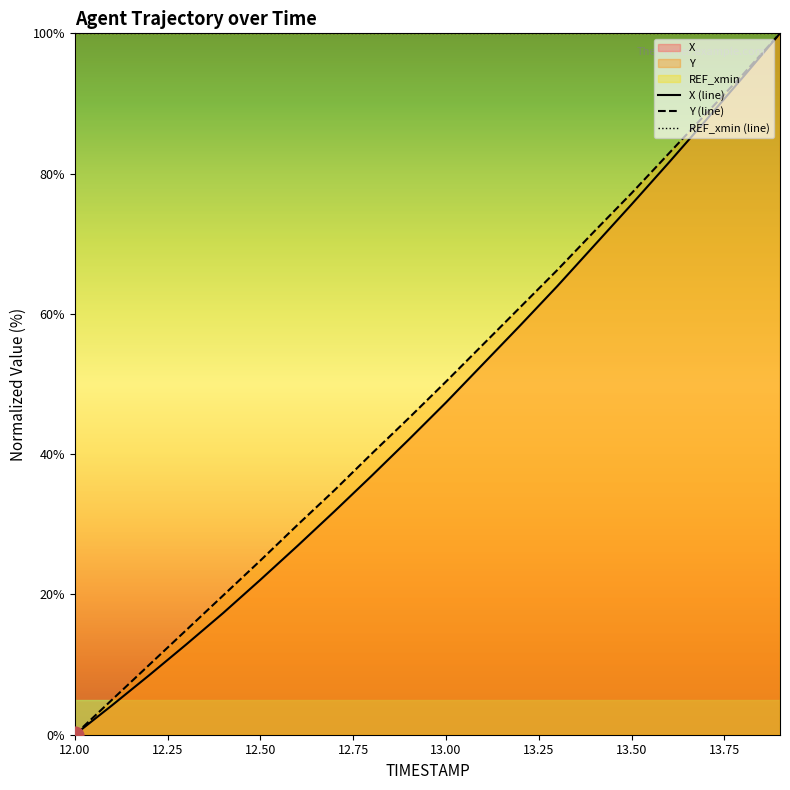

What is the greatest value displayed?

100.0